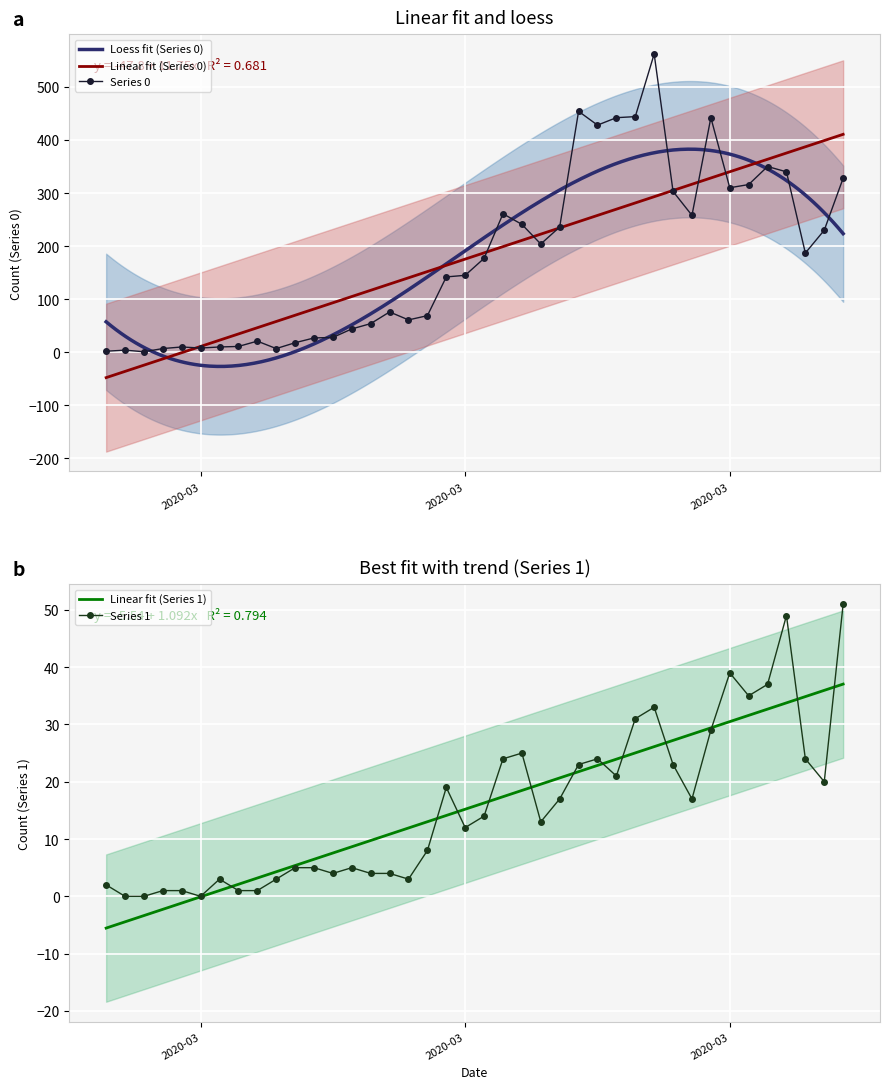

What are all the series names shown in the legend?

Series 0, Series 1